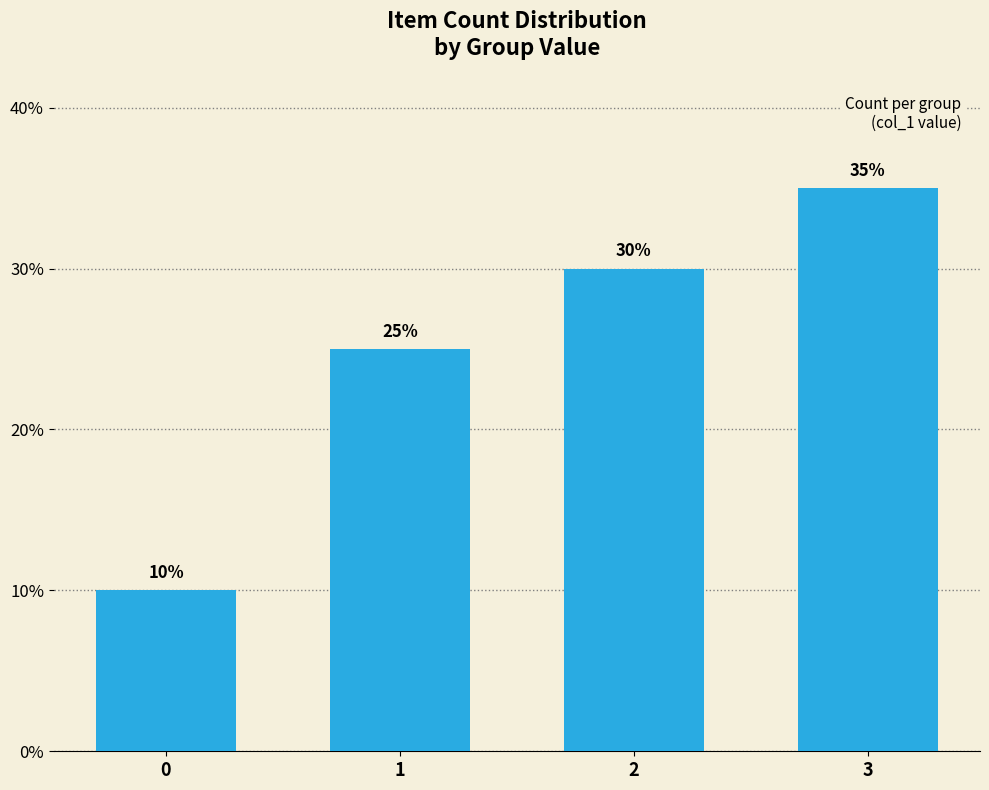

How many categories are shown in the chart?

4